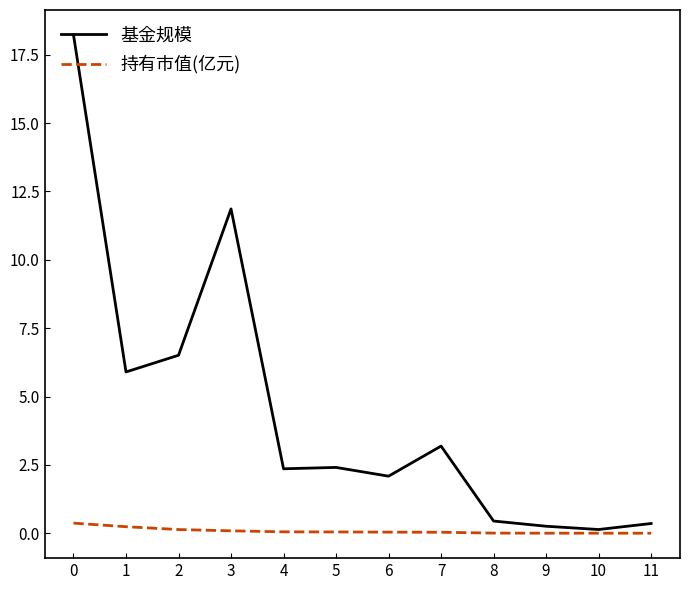

What is the average value of the 基金规模 series?

4.5